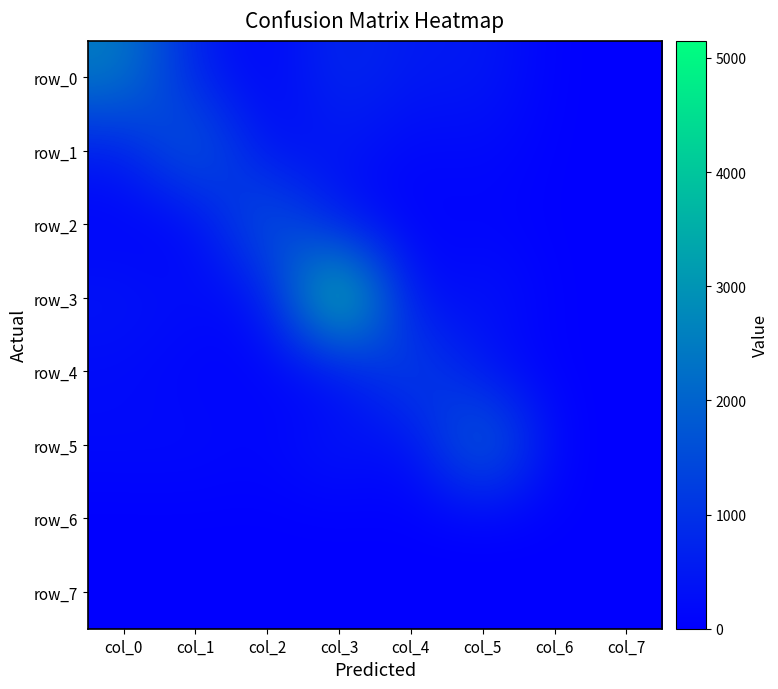

Which category has the highest value across all series?

col_3